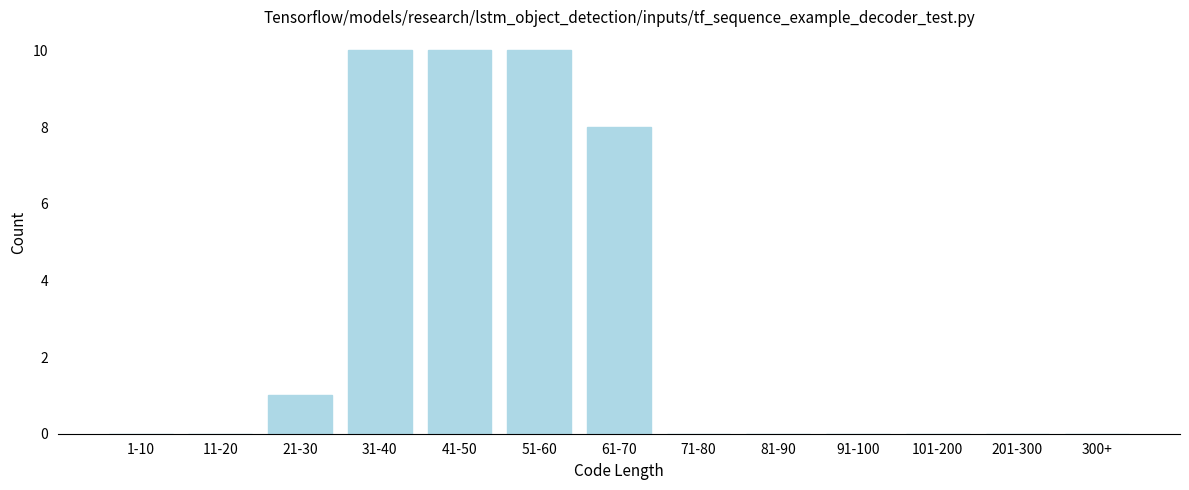

Reading left to right, extract all data points from this chart.

1-10=0	11-20=0	21-30=1	31-40=10	41-50=10	51-60=10	61-70=8	71-80=0	81-90=0	91-100=0	101-200=0	201-300=0	300+=0